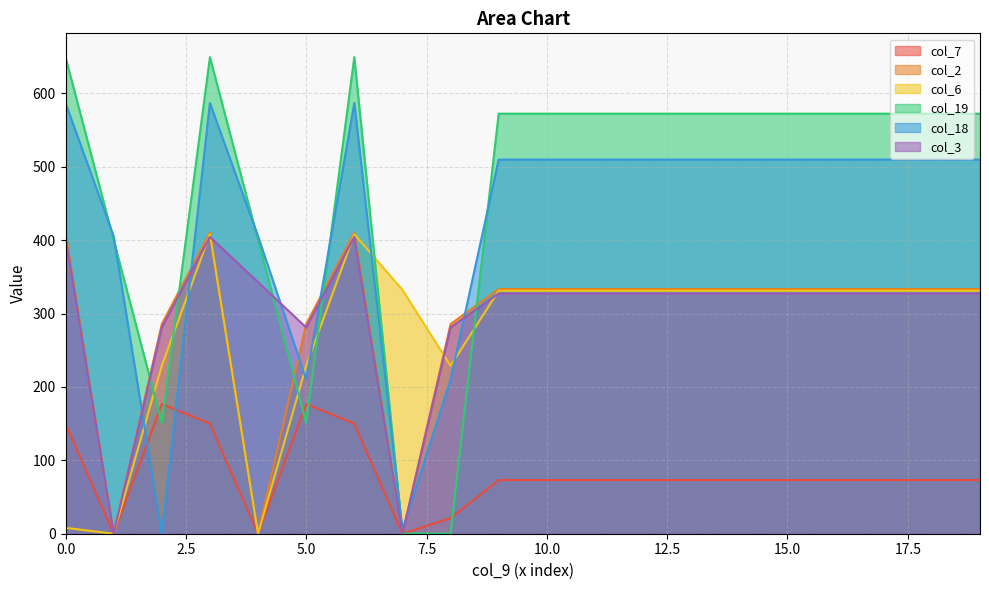

Reading right to left, list all the values displayed in this chart.

col_7: 73.1	73.1	73.1	73.1	73.1	73.1	73.1	73.1	73.1	73.1	73.1	21.2	0.0	150.1	176.6	0.0	150.1	176.6	0.0	150.1
col_2: 333.3	333.3	333.3	333.3	333.3	333.3	333.3	333.3	333.3	333.3	333.3	285.5	0.0	410.3	285.5	0.0	410.3	285.5	0.0	410.3
col_6: 331.0	331.0	331.0	331.0	331.0	331.0	331.0	331.0	331.0	331.0	331.0	228.8	332.2	408.0	228.8	0.0	408.0	228.8	0.0	8.0
col_19: 572.2	572.2	572.2	572.2	572.2	572.2	572.2	572.2	572.2	572.2	572.2	0.0	0.2	649.2	151.0	400.2	649.2	151.0	400.2	649.2
col_18: 509.7	509.7	509.7	509.7	509.7	509.7	509.7	509.7	509.7	509.7	509.7	210.0	5.4	586.7	210.0	405.4	586.7	0.0	405.4	586.7
col_3: 327.4	327.4	327.4	327.4	327.4	327.4	327.4	327.4	327.4	327.4	327.4	281.0	0.0	404.4	281.0	342.7	404.4	281.0	0.0	404.4